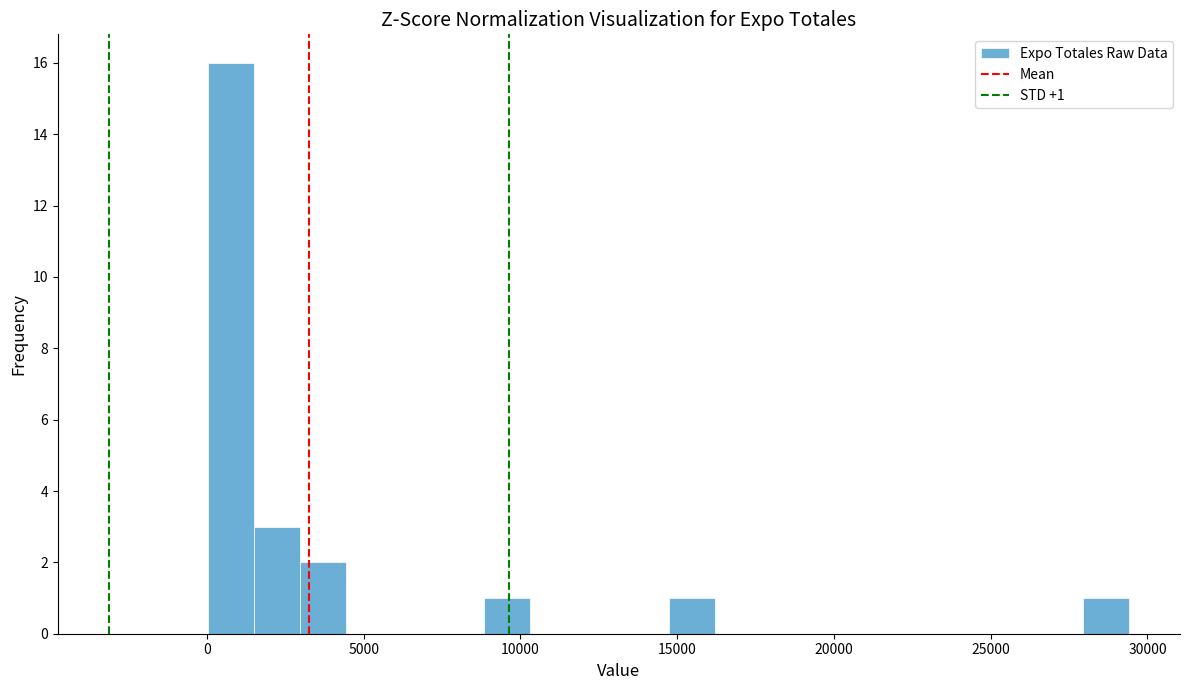

Around what value on the x-axis is the tallest bar? Give the approximate position of its centre, as read against the axis.

1000